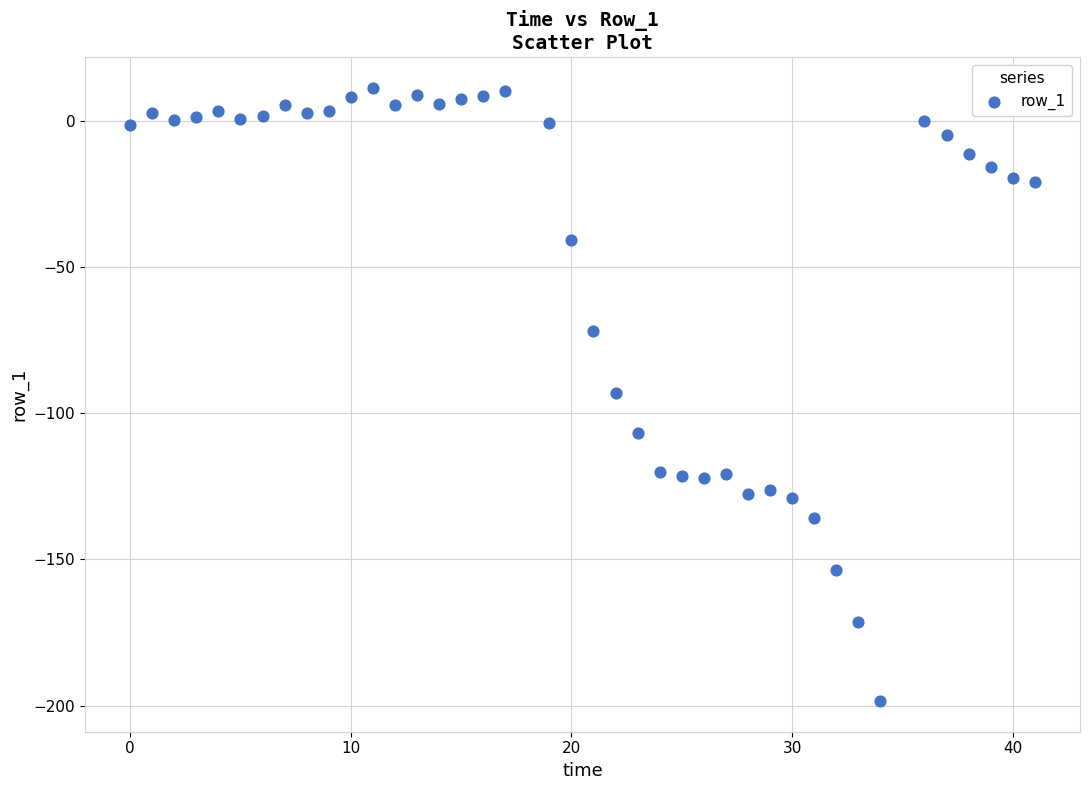

What is the range of X values (max minus min)?

41.0